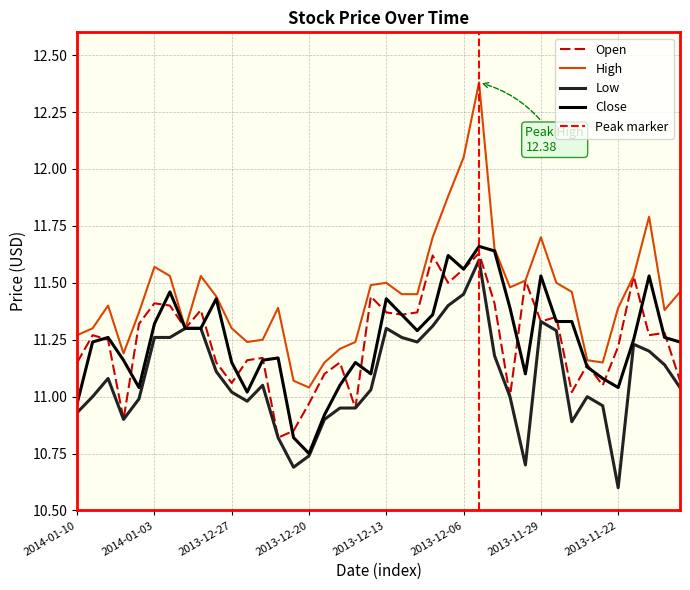

Reading left to right, extract all data points from this chart.

Open: 2014-01-10=11.2	2014-01-09=11.3	2014-01-08=11.2	2014-01-07=10.9	2014-01-06=11.3	2014-01-03=11.4	2014-01-02=11.4	2014-01-01=11.3	2013-12-31=11.4	2013-12-30=11.2	2013-12-27=11.1	2013-12-26=11.2	2013-12-25=11.2	2013-12-24=10.8	2013-12-23=10.8	2013-12-20=11.0	2013-12-19=11.1	2013-12-18=11.2	2013-12-17=10.9	2013-12-16=11.4	2013-12-13=11.4	2013-12-12=11.4	2013-12-11=11.4	2013-12-10=11.6	2013-12-09=11.5	2013-12-06=11.6	2013-12-05=11.6	2013-12-04=11.4	2013-12-03=11.0	2013-12-02=11.5	2013-11-29=11.3	2013-11-28=11.3	2013-11-27=11.0	2013-11-26=11.1	2013-11-25=11.1	2013-11-22=11.2	2013-11-21=11.5	2013-11-20=11.3	2013-11-19=11.3	2013-11-18=11.1
High: 2014-01-10=11.3	2014-01-09=11.3	2014-01-08=11.4	2014-01-07=11.2	2014-01-06=11.4	2014-01-03=11.6	2014-01-02=11.5	2014-01-01=11.3	2013-12-31=11.5	2013-12-30=11.4	2013-12-27=11.3	2013-12-26=11.2	2013-12-25=11.2	2013-12-24=11.4	2013-12-23=11.1	2013-12-20=11.0	2013-12-19=11.2	2013-12-18=11.2	2013-12-17=11.2	2013-12-16=11.5	2013-12-13=11.5	2013-12-12=11.4	2013-12-11=11.4	2013-12-10=11.7	2013-12-09=11.9	2013-12-06=12.1	2013-12-05=12.4	2013-12-04=11.7	2013-12-03=11.5	2013-12-02=11.5	2013-11-29=11.7	2013-11-28=11.5	2013-11-27=11.5	2013-11-26=11.2	2013-11-25=11.2	2013-11-22=11.4	2013-11-21=11.5	2013-11-20=11.8	2013-11-19=11.4	2013-11-18=11.5
Low: 2014-01-10=10.9	2014-01-09=11.0	2014-01-08=11.1	2014-01-07=10.9	2014-01-06=11.0	2014-01-03=11.3	2014-01-02=11.3	2014-01-01=11.3	2013-12-31=11.3	2013-12-30=11.1	2013-12-27=11.0	2013-12-26=11.0	2013-12-25=11.1	2013-12-24=10.8	2013-12-23=10.7	2013-12-20=10.7	2013-12-19=10.9	2013-12-18=10.9	2013-12-17=10.9	2013-12-16=11.0	2013-12-13=11.3	2013-12-12=11.3	2013-12-11=11.2	2013-12-10=11.3	2013-12-09=11.4	2013-12-06=11.4	2013-12-05=11.6	2013-12-04=11.2	2013-12-03=11.0	2013-12-02=10.7	2013-11-29=11.3	2013-11-28=11.3	2013-11-27=10.9	2013-11-26=11.0	2013-11-25=11.0	2013-11-22=10.6	2013-11-21=11.2	2013-11-20=11.2	2013-11-19=11.1	2013-11-18=11.0
Close: 2014-01-10=11.0	2014-01-09=11.2	2014-01-08=11.3	2014-01-07=11.2	2014-01-06=11.0	2014-01-03=11.3	2014-01-02=11.5	2014-01-01=11.3	2013-12-31=11.3	2013-12-30=11.4	2013-12-27=11.2	2013-12-26=11.0	2013-12-25=11.2	2013-12-24=11.2	2013-12-23=10.8	2013-12-20=10.8	2013-12-19=10.9	2013-12-18=11.1	2013-12-17=11.2	2013-12-16=11.1	2013-12-13=11.4	2013-12-12=11.4	2013-12-11=11.3	2013-12-10=11.4	2013-12-09=11.6	2013-12-06=11.6	2013-12-05=11.7	2013-12-04=11.6	2013-12-03=11.4	2013-12-02=11.1	2013-11-29=11.5	2013-11-28=11.3	2013-11-27=11.3	2013-11-26=11.1	2013-11-25=11.1	2013-11-22=11.0	2013-11-21=11.2	2013-11-20=11.5	2013-11-19=11.3	2013-11-18=11.2